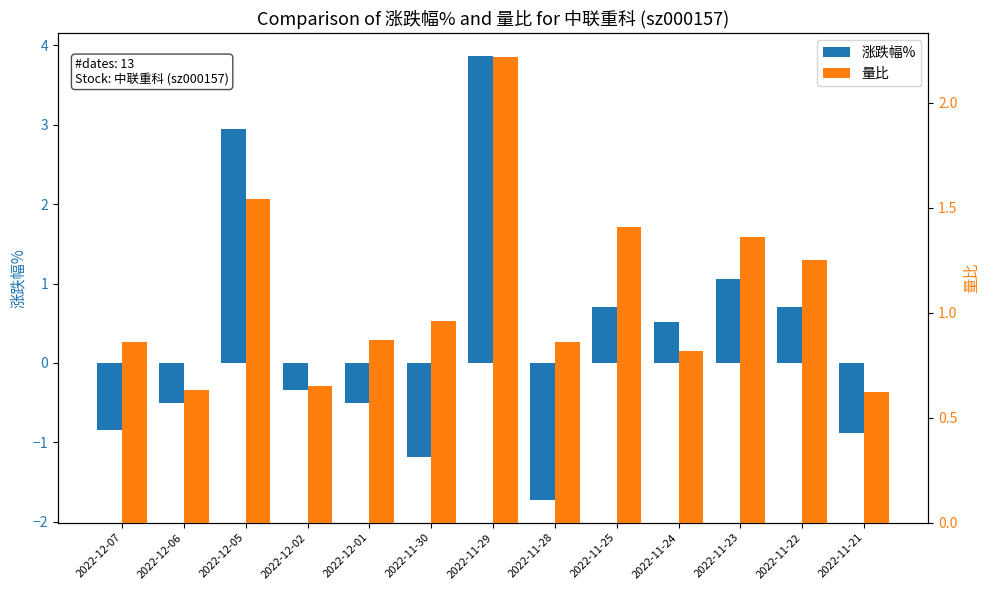

What position from the left is 2022-11-23?

11